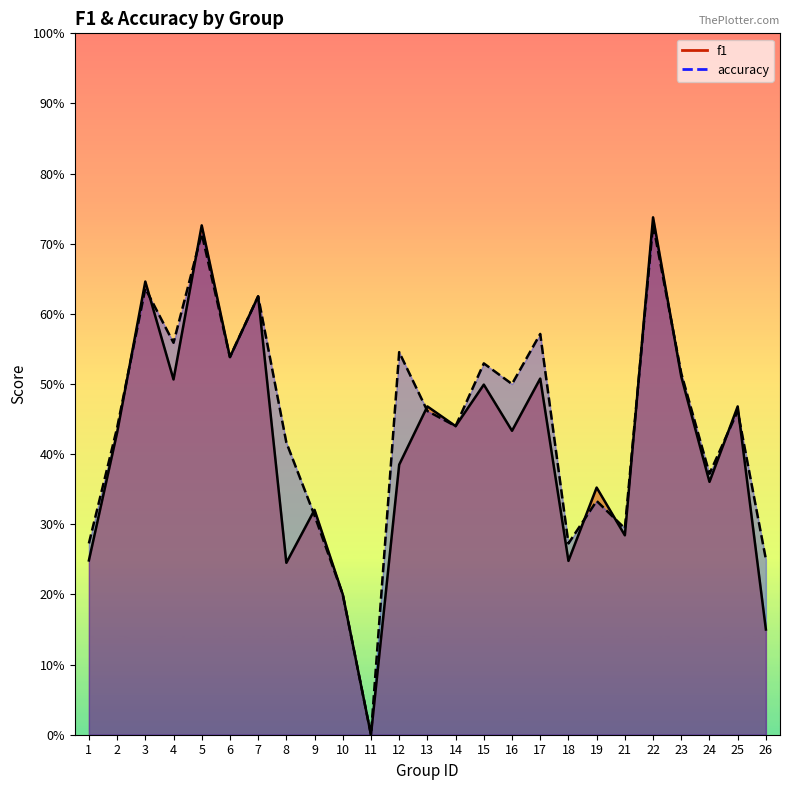

At how many categories does at least one series exceed 0?

24